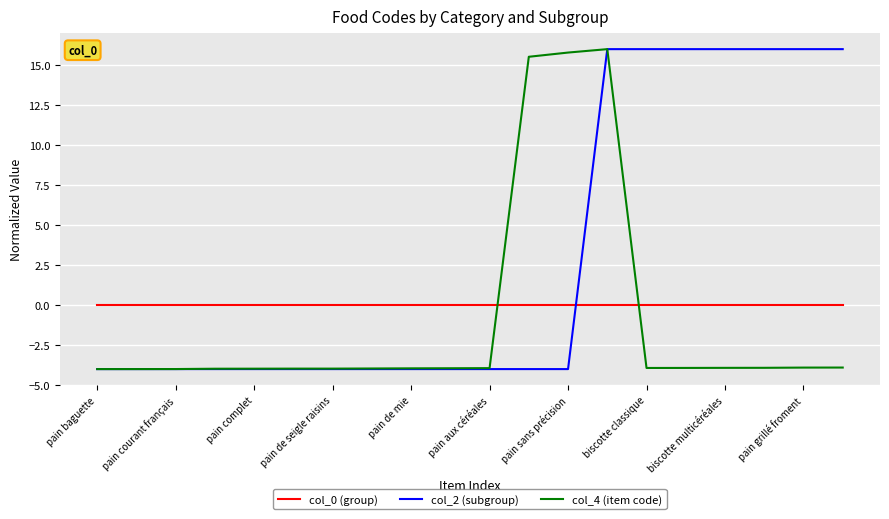

What are all the series names shown in the legend?

col_0 (group), col_2 (subgroup), col_4 (item code)